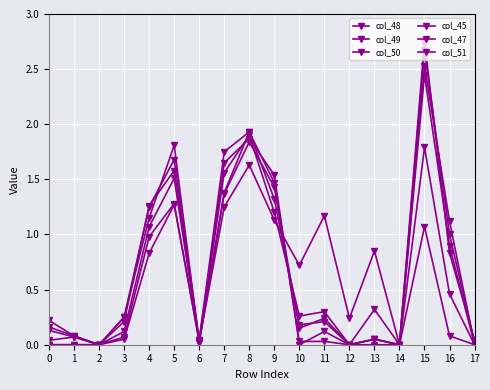

Reading left to right, list all the values displayed in this chart.

col_48: 0.0	0.1	0.0	0.1	1.1	1.5	0.0	1.4	1.9	1.3	0.2	0.2	0.0	0.1	0.0	2.5	0.9	0.0
col_49: 0.1	0.1	0.0	0.2	1.1	1.8	0.0	1.4	1.8	1.4	0.1	0.2	0.0	0.1	0.0	2.5	1.1	0.0
col_50: 0.2	0.1	0.0	0.2	1.2	1.7	0.0	1.6	1.9	1.5	0.0	0.1	0.0	0.1	0.0	2.7	1.0	0.0
col_45: 0.0	0.0	0.0	0.1	0.8	1.3	0.0	1.2	1.6	1.1	0.7	1.2	0.2	0.8	0.0	1.1	0.1	0.0
col_47: 0.0	0.0	0.0	0.1	1.0	1.3	0.0	1.6	1.9	1.2	0.3	0.3	0.0	0.3	0.0	1.8	0.5	0.0
col_51: 0.2	0.1	0.0	0.2	1.3	1.6	0.0	1.8	1.9	1.5	0.0	0.0	0.0	0.0	0.0	2.8	0.8	0.0